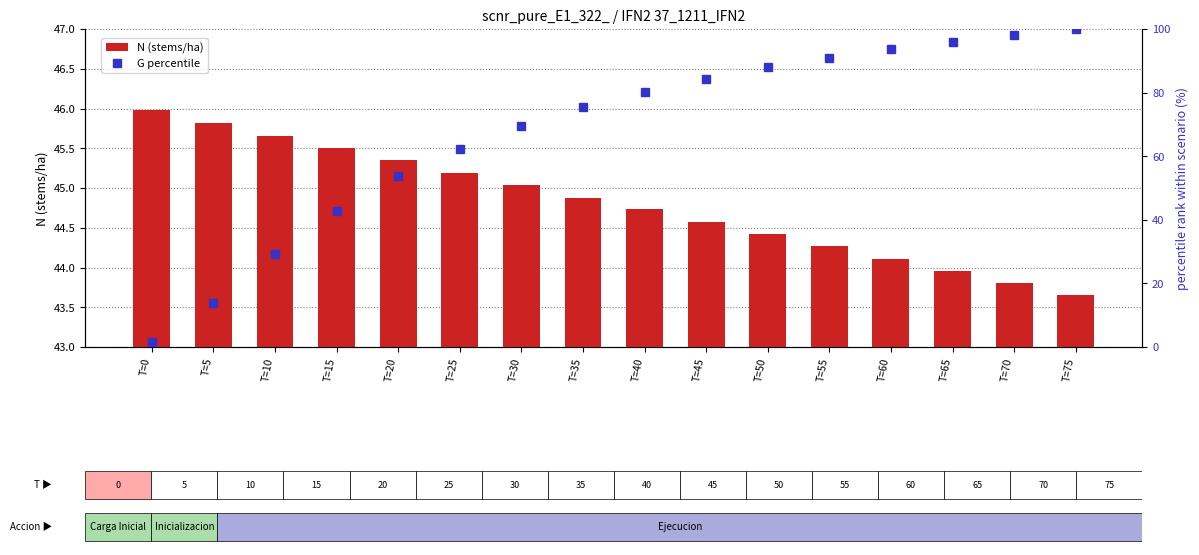

Read the N (stems/ha) value at T=65.

44.0